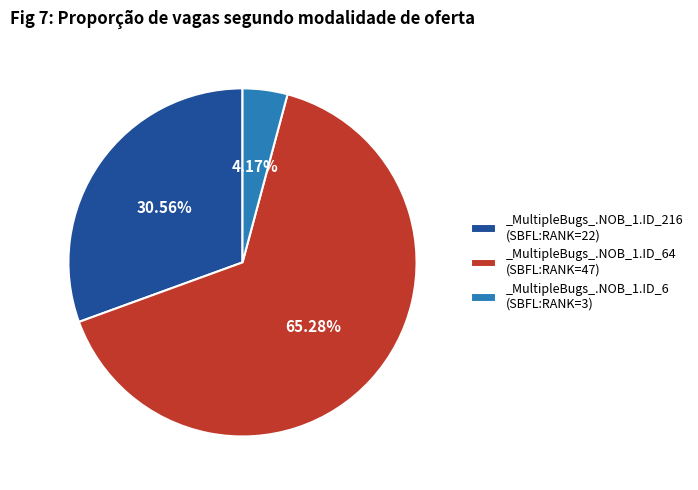

Which category has the biggest portion of the pie?

_MultipleBugs_.NOB_1.ID_64 (SBFL:RANK=47)